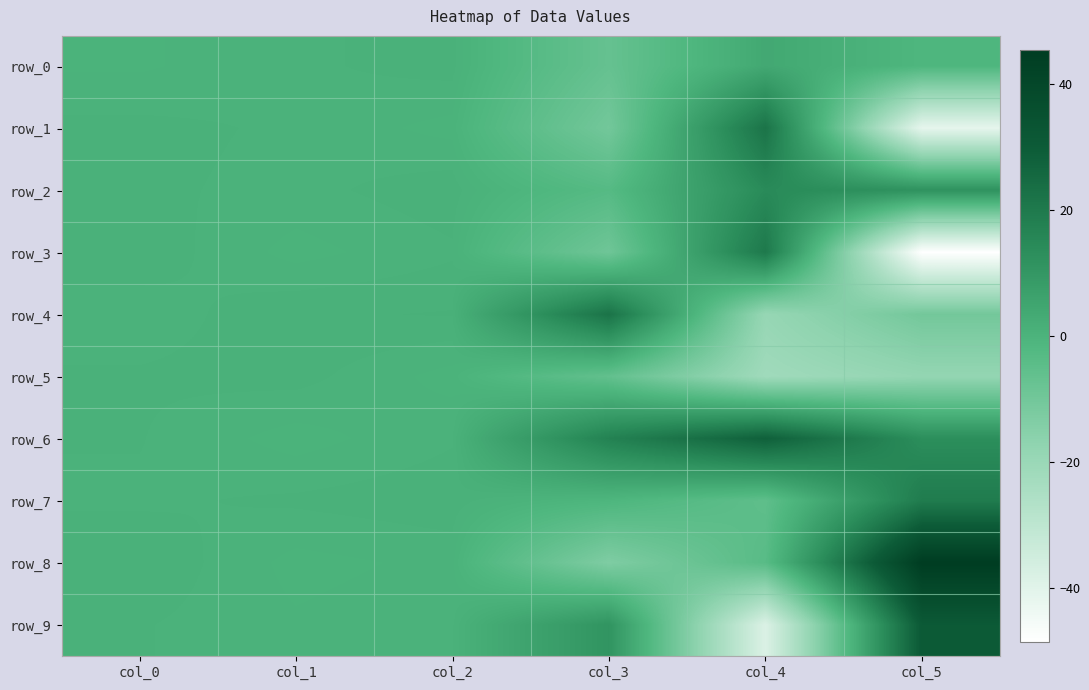

Between col_1 and col_0, which is larger?

col_1